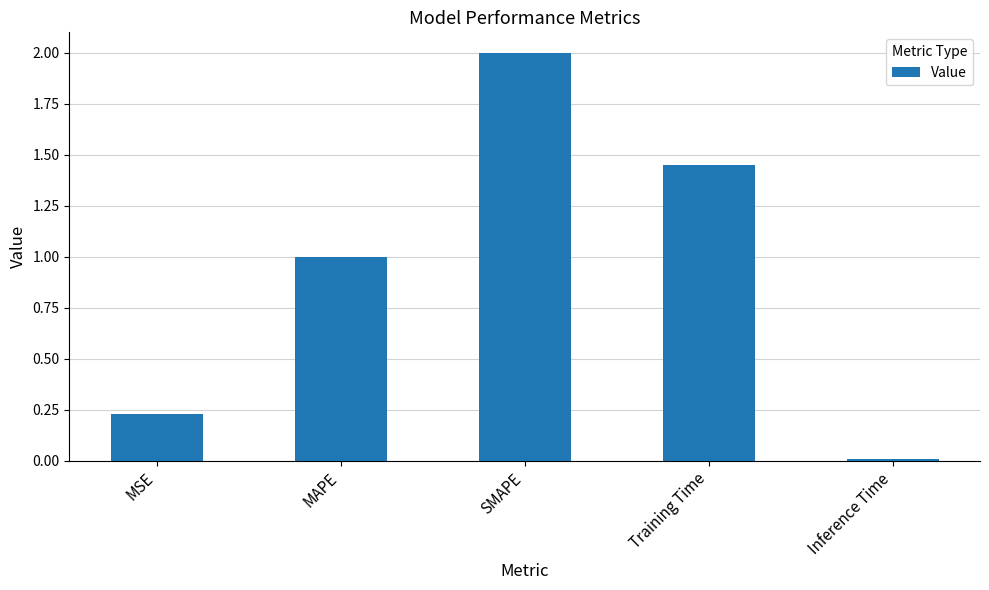

What is the change in value from MSE to MAPE?

+0.8